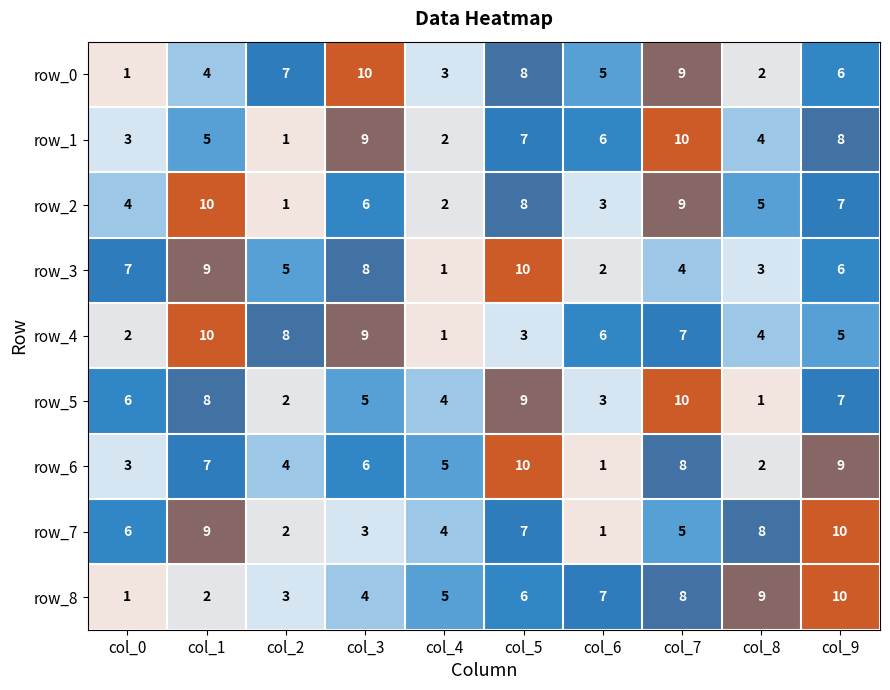

What value does the row_1 series have at col_8?

4